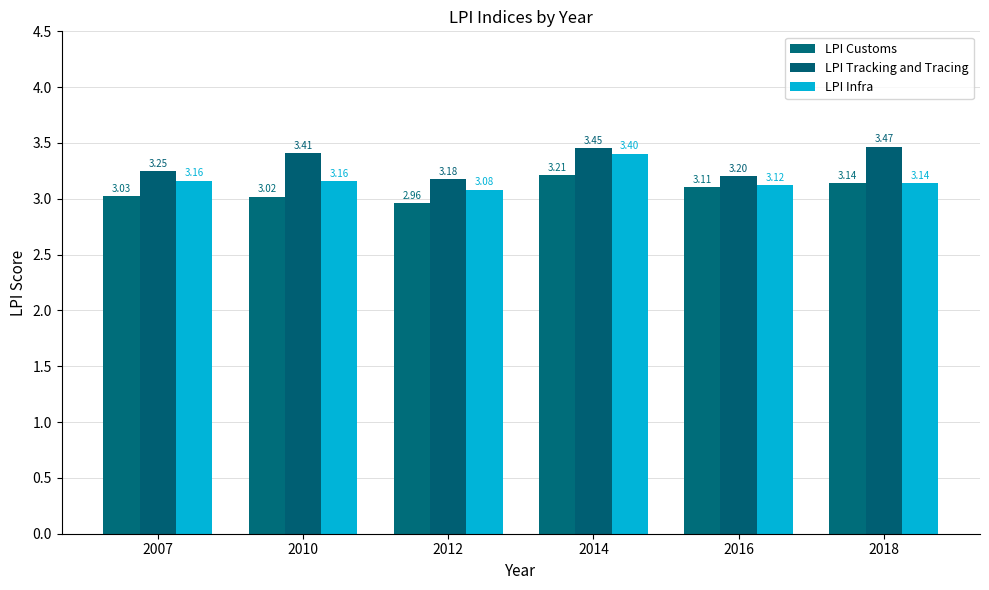

Reading left to right, extract all data points from this chart.

LPI Customs: 2007=3.0	2010=3.0	2012=3.0	2014=3.2	2016=3.1	2018=3.1
LPI Tracking and Tracing: 2007=3.2	2010=3.4	2012=3.2	2014=3.5	2016=3.2	2018=3.5
LPI Infra: 2007=3.2	2010=3.2	2012=3.1	2014=3.4	2016=3.1	2018=3.1